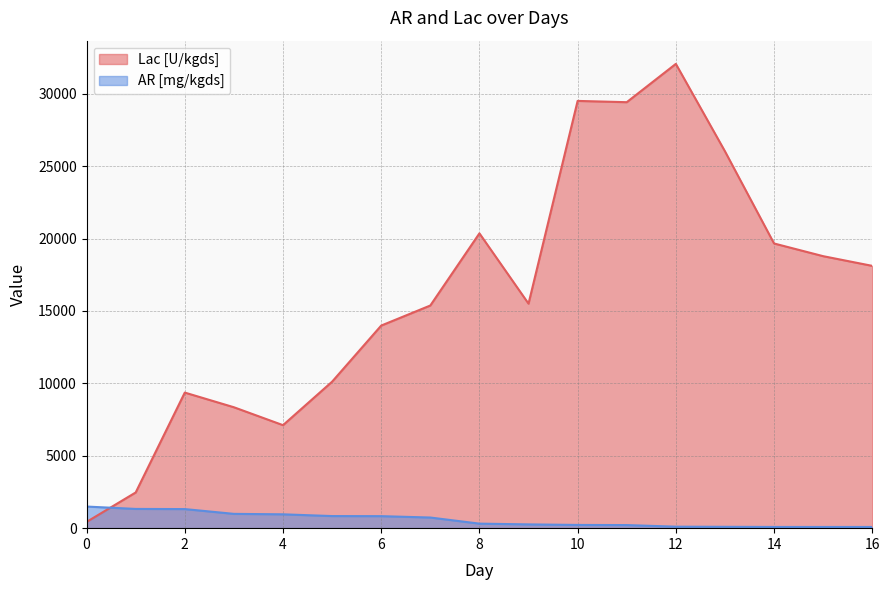

Is it true that AR [mg/kgds] equals 1493.8 at 5?

False